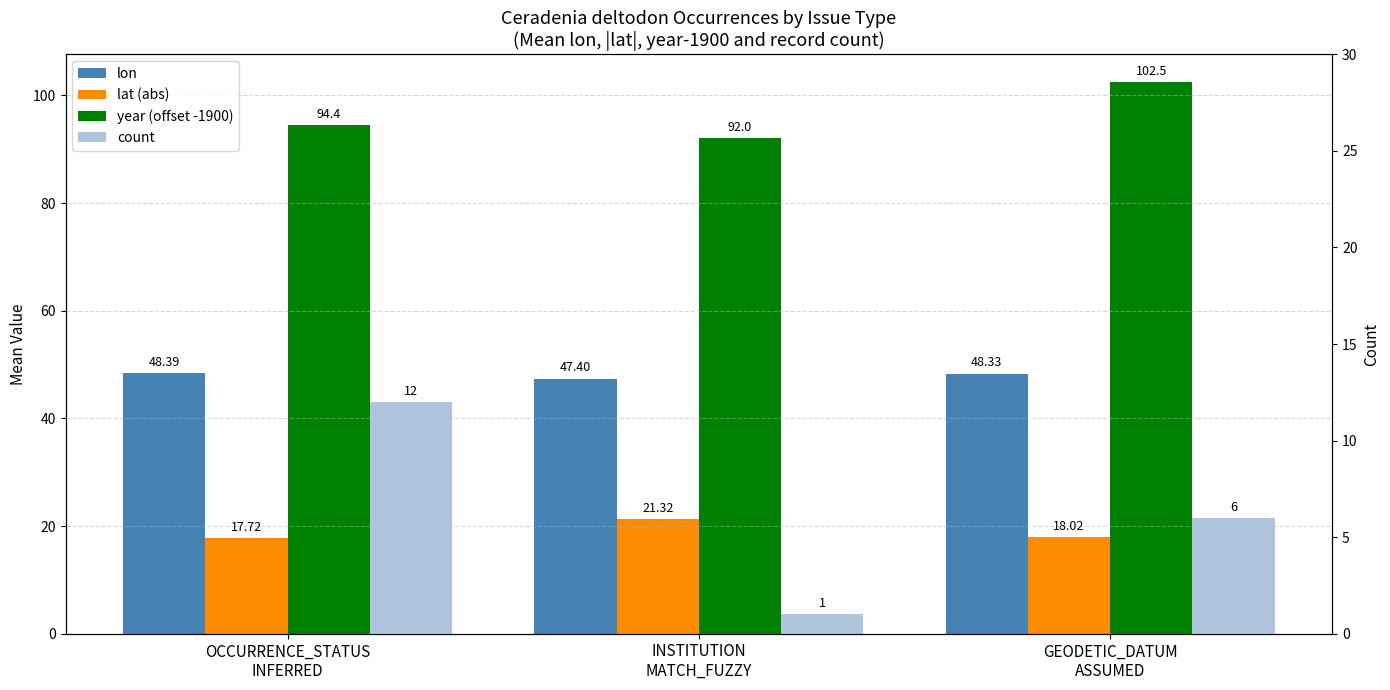

How many values in the count series are below 6?

1